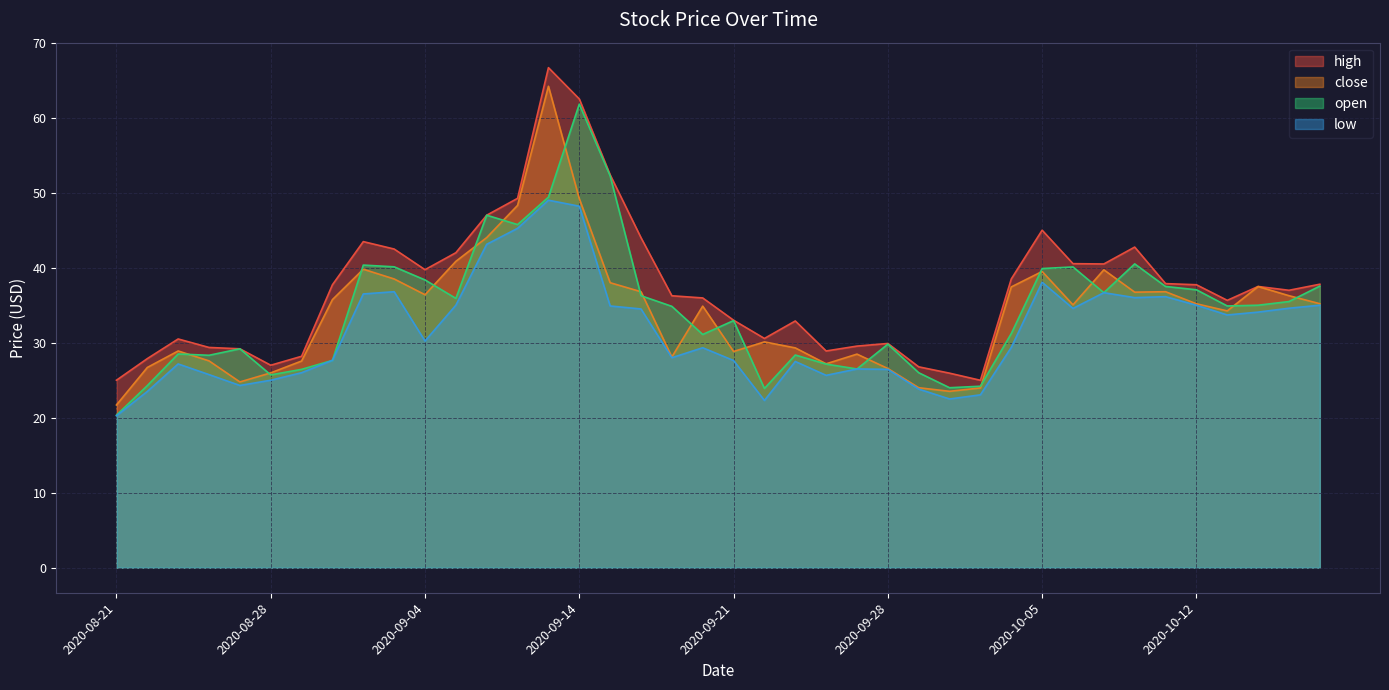

What is the value of the open point at the 13th from the left?

47.0